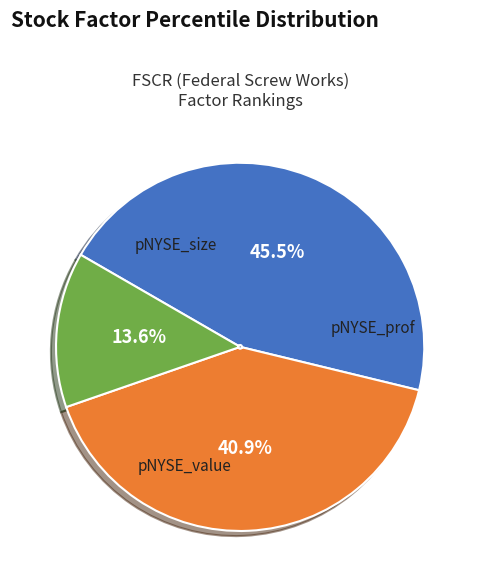

How many slices are in this pie chart?

3